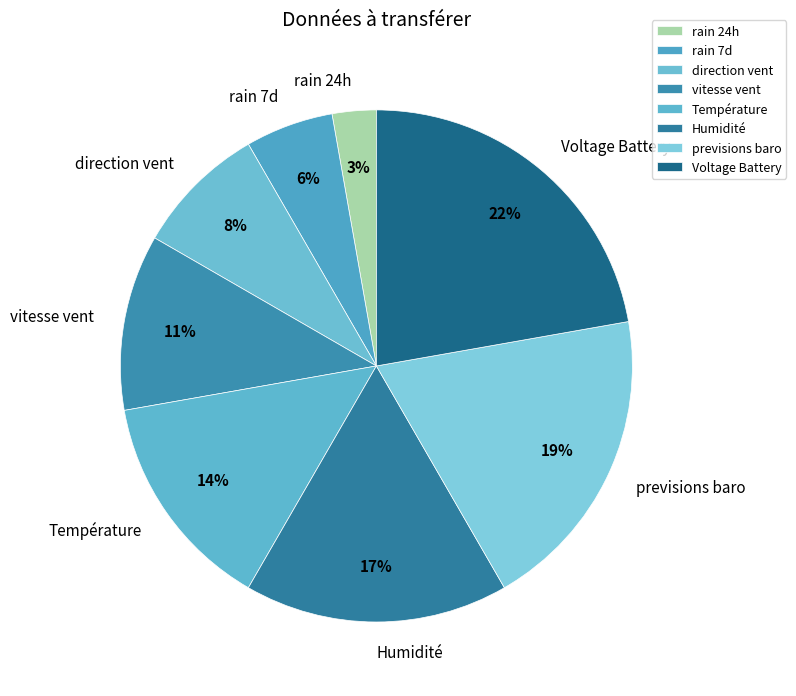

What is the smallest slice in the pie chart?

rain 24h